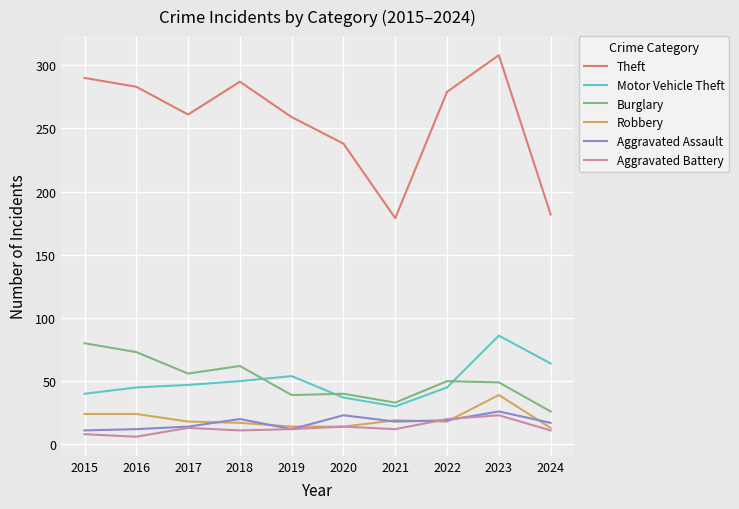

What is the difference between the maximum and minimum values in the Robbery series?

26